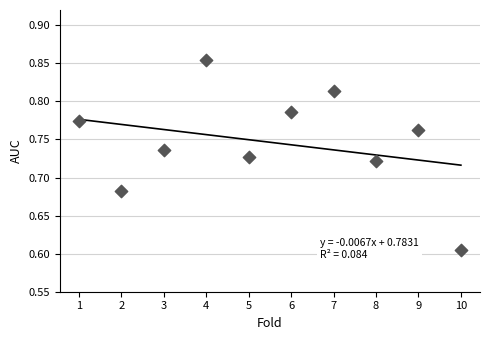

What is the range of X values (max minus min)?

9.0